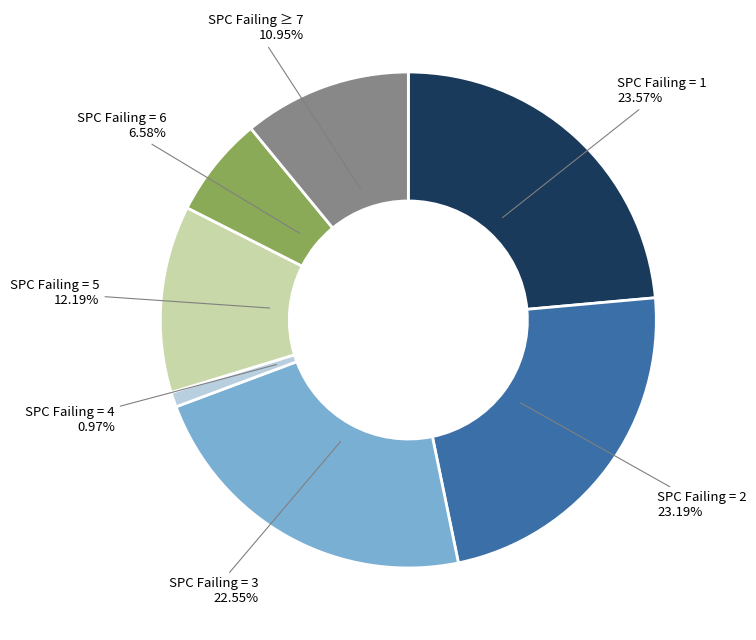

Is there any slice that represents more than half of the pie?

No